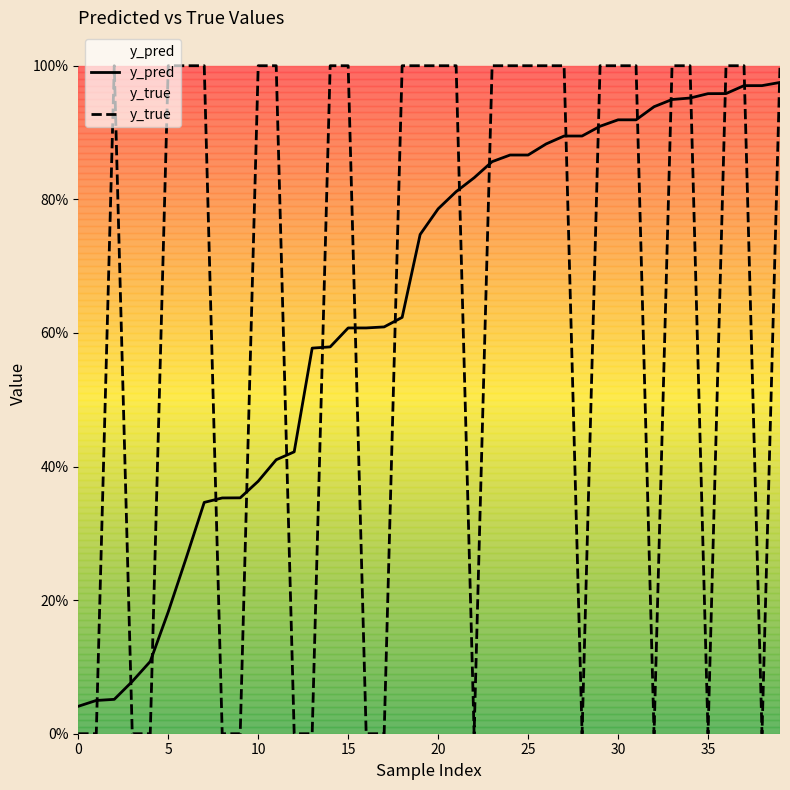

Where is the first local minimum for y_true?

22